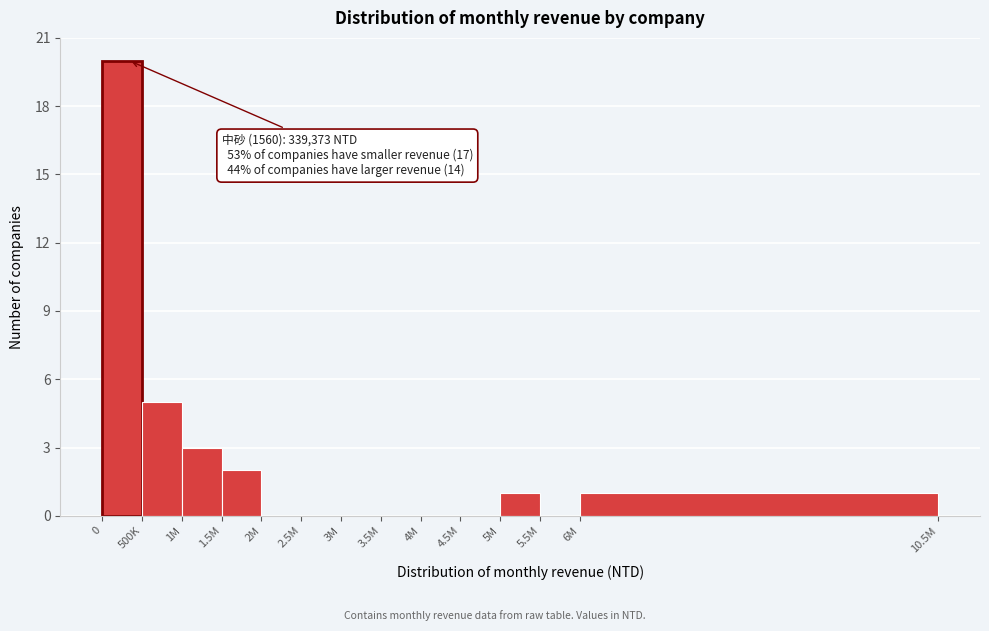

Reading left to right, what are all the values shown in this chart?

0=20	500K=5	1M=3	1.5M=2	2M=0	2.5M=0	3M=0	3.5M=0	4M=0	4.5M=0	5M=1	5.5M=0	6M=1